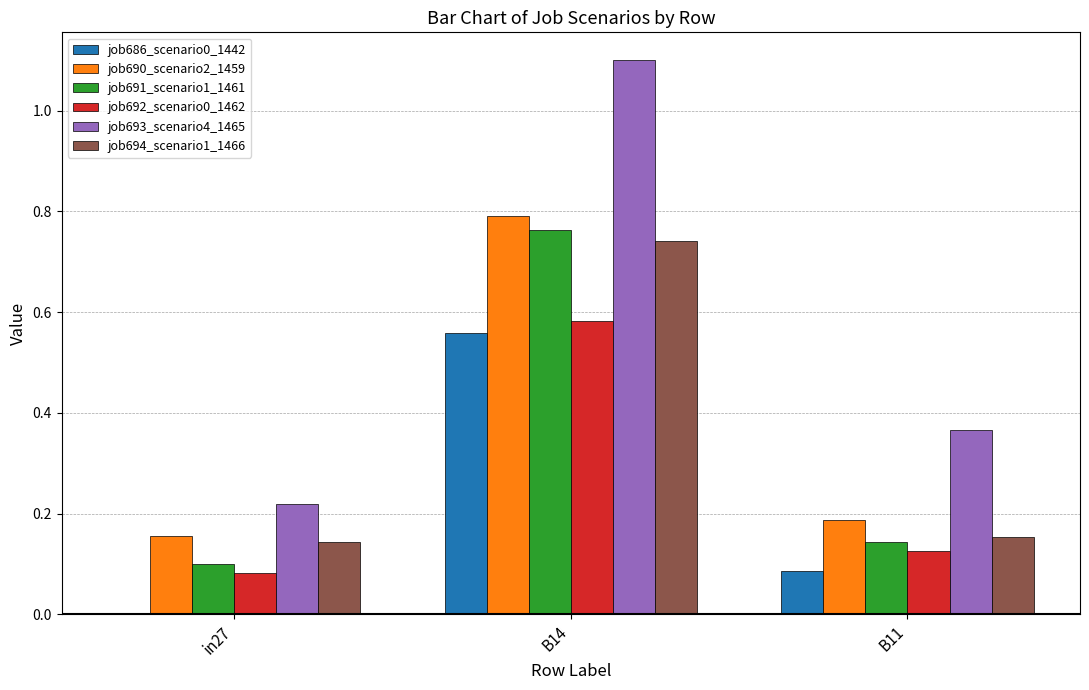

How many distinct data groups are displayed?

6